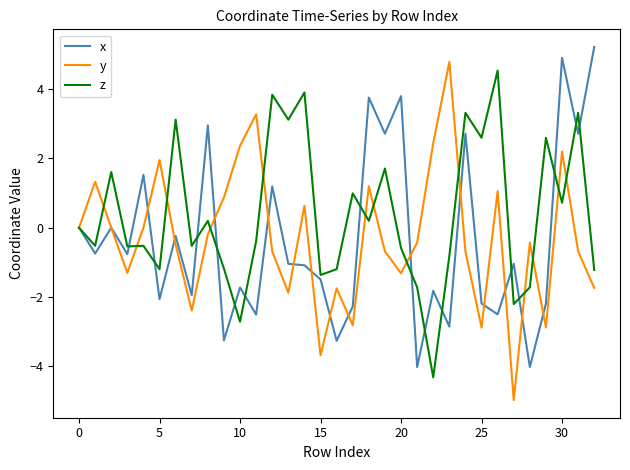

What is the maximum value shown in the chart?

5.2